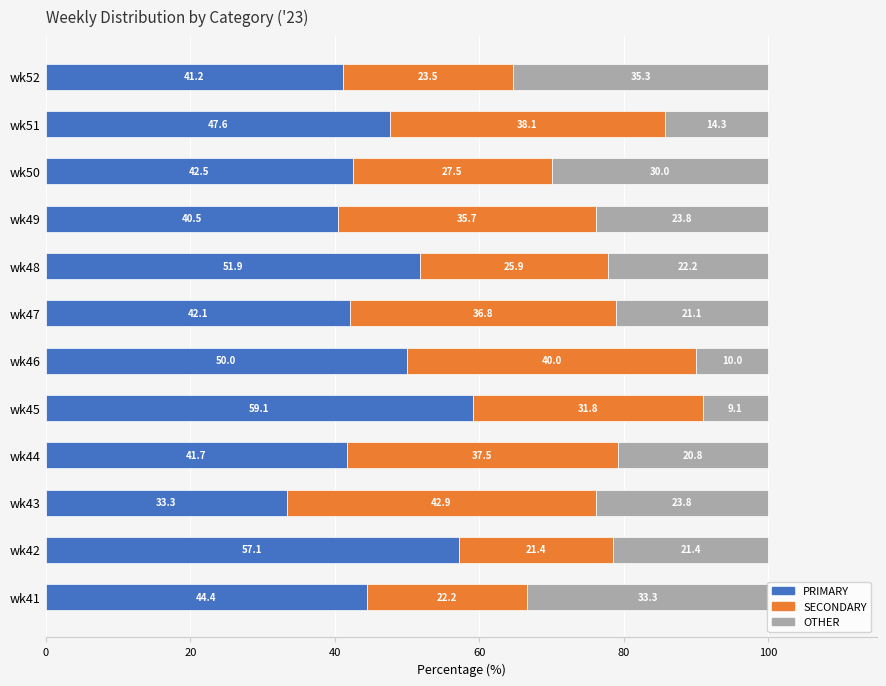

What is the difference between the maximum and second lowest values in the PRIMARY series?

18.6